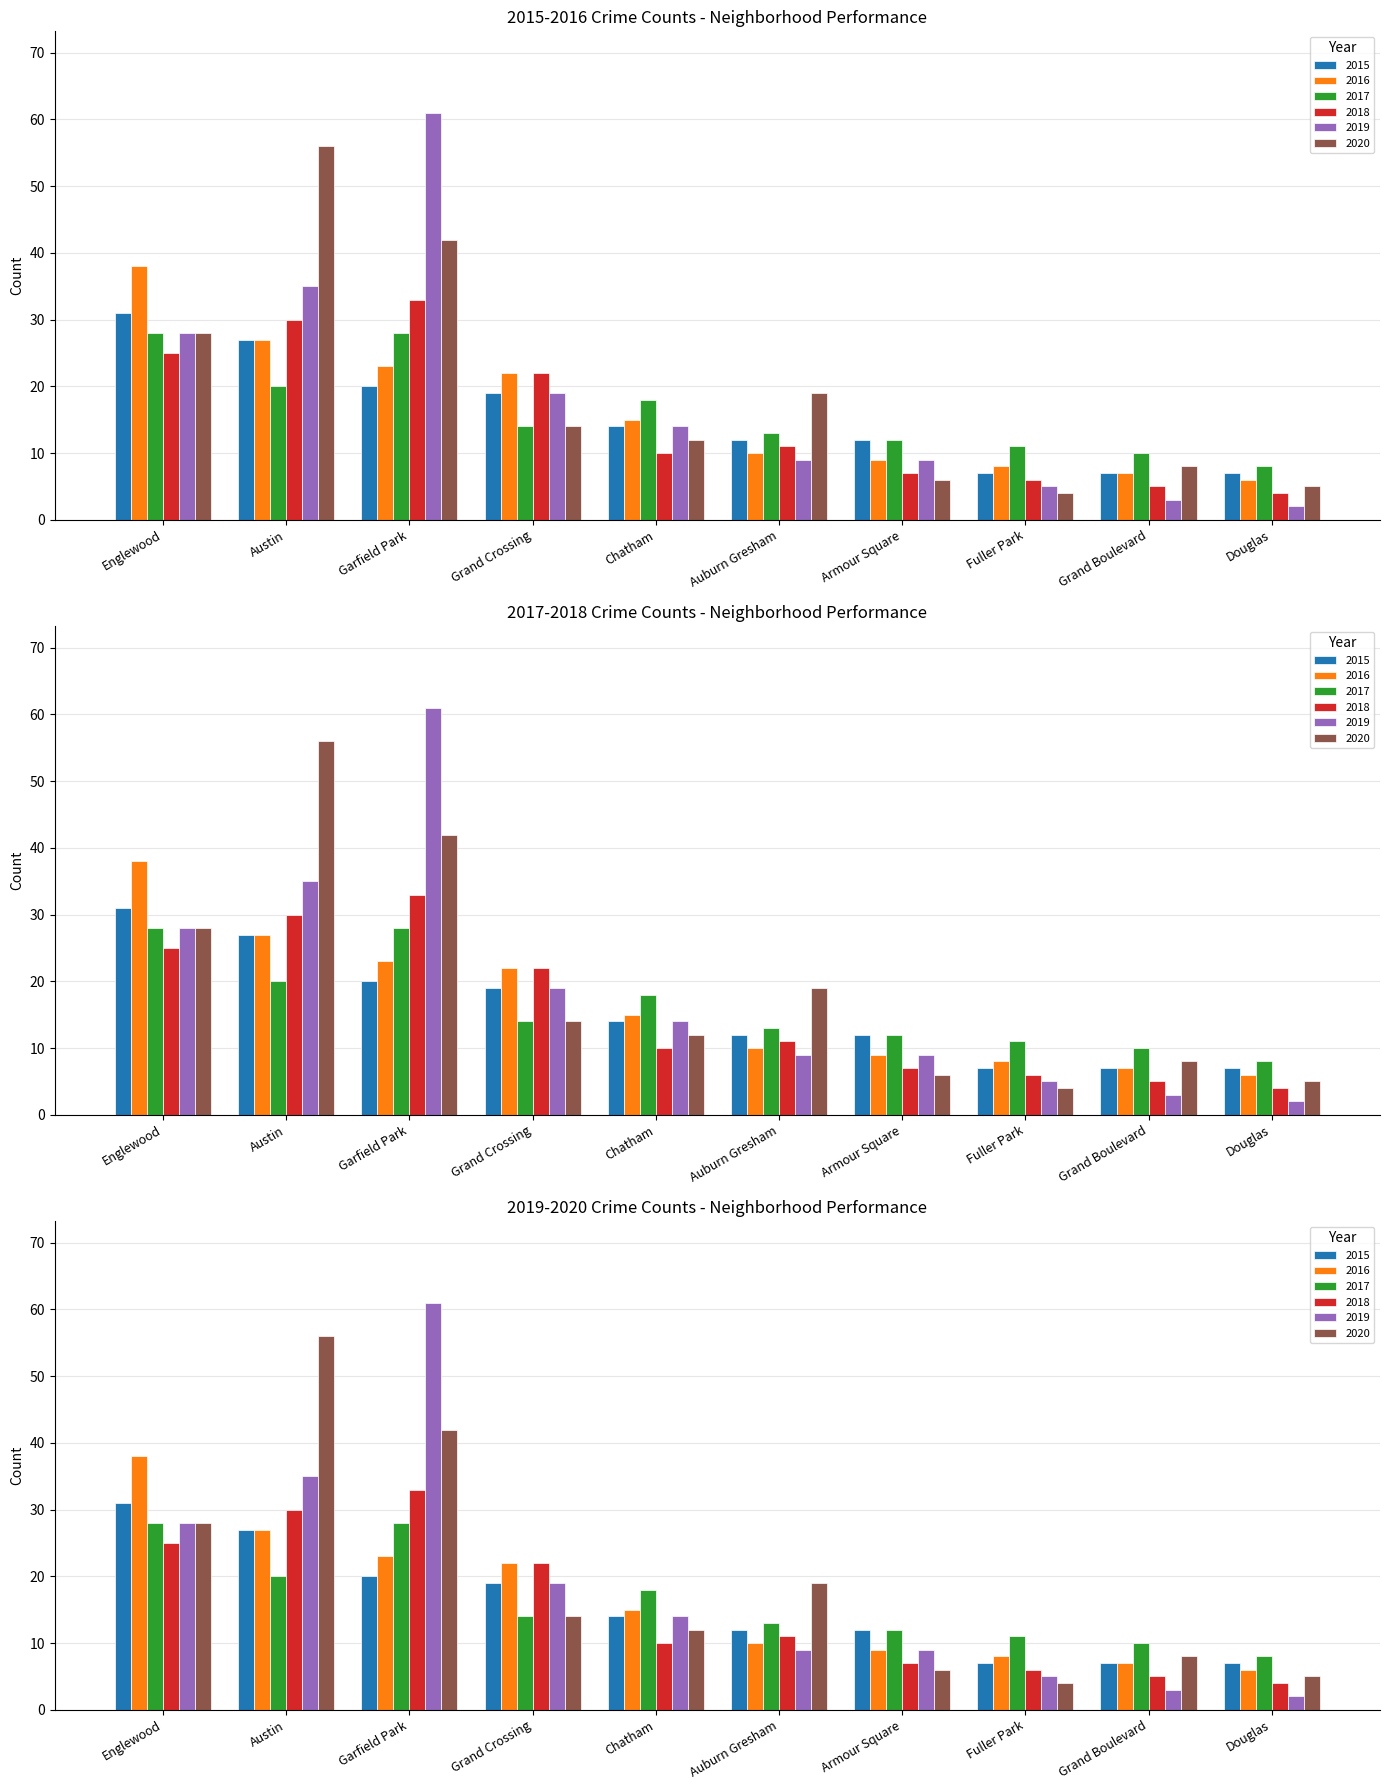

What is the label of the 2nd bar from the right?

Grand Boulevard